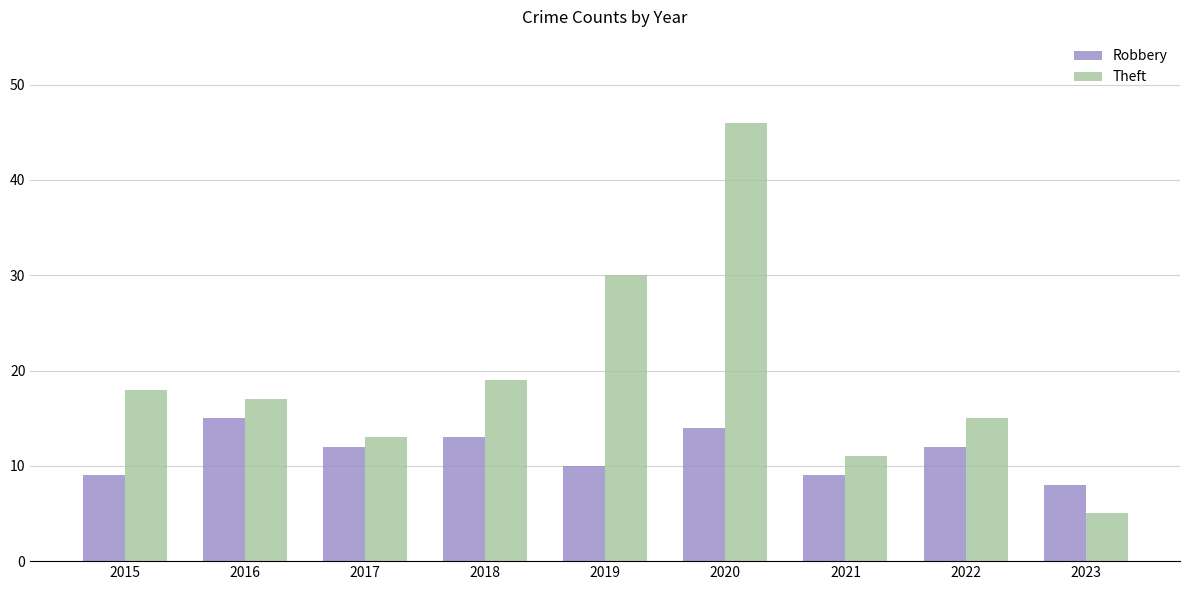

What is the difference between the Theft values at 2016 and 2020?

29